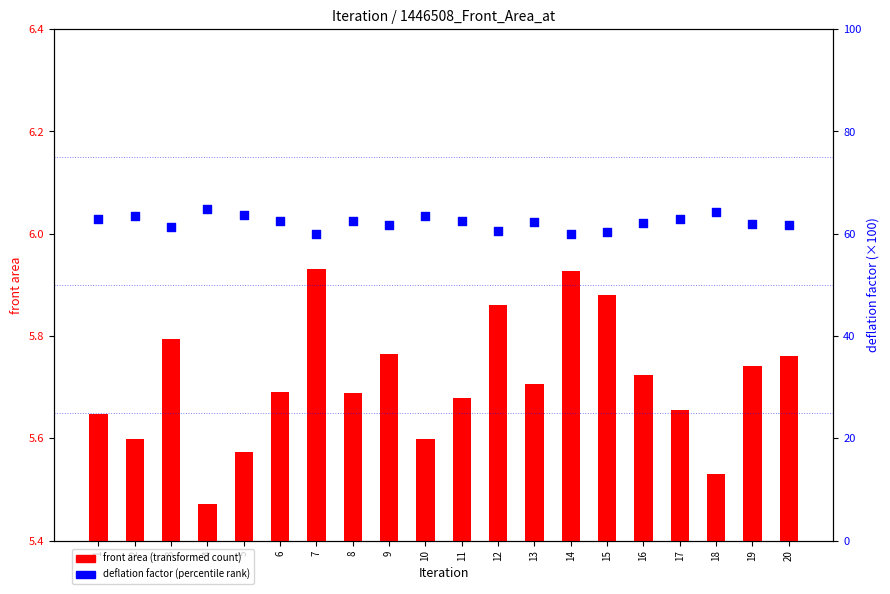

Is the value of deflation factor (percentile rank) at 14 greater than the value of front area (transformed count) at 18?

Yes